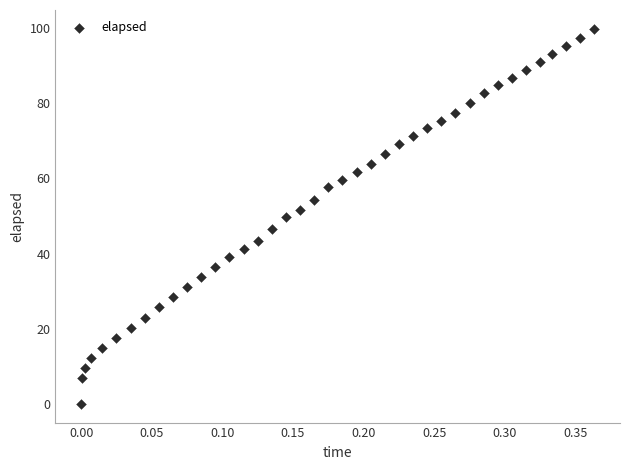

What is the range of X values (max minus min)?

0.4